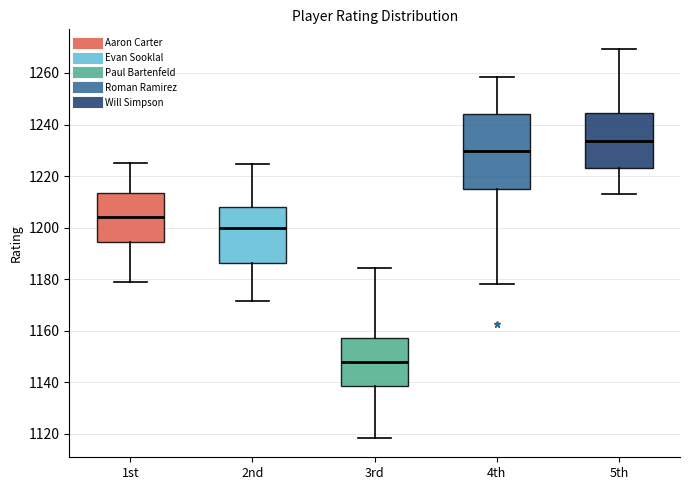

Which box's median line is the highest?

5th